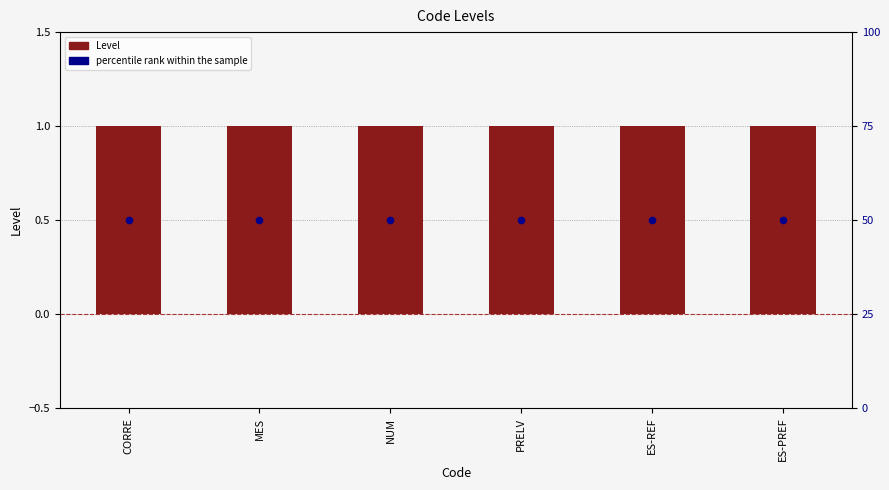

What is the total value across all series at MES?

51